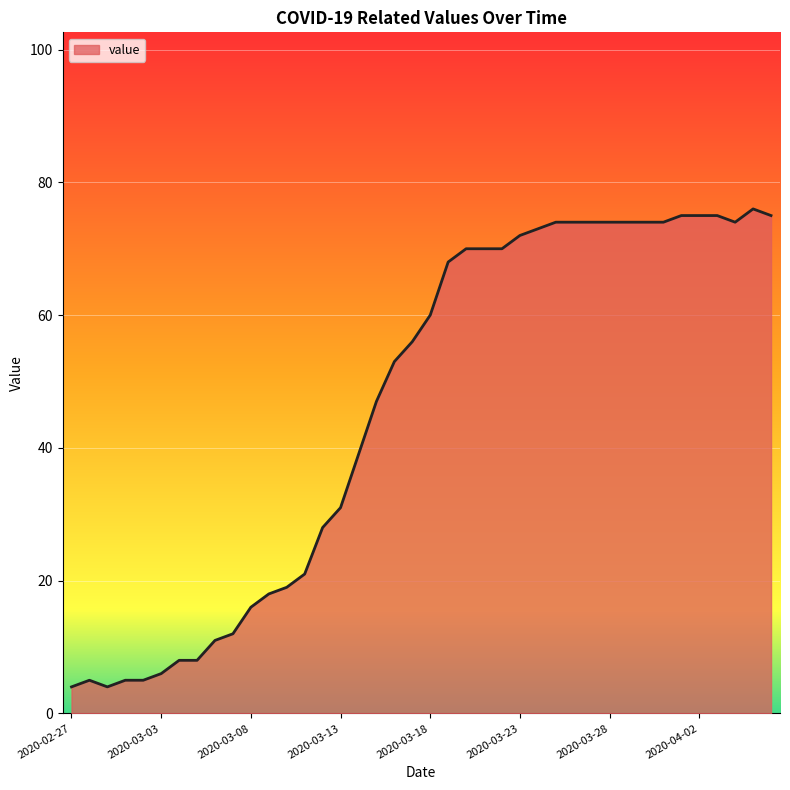

What is the greatest value displayed?

76